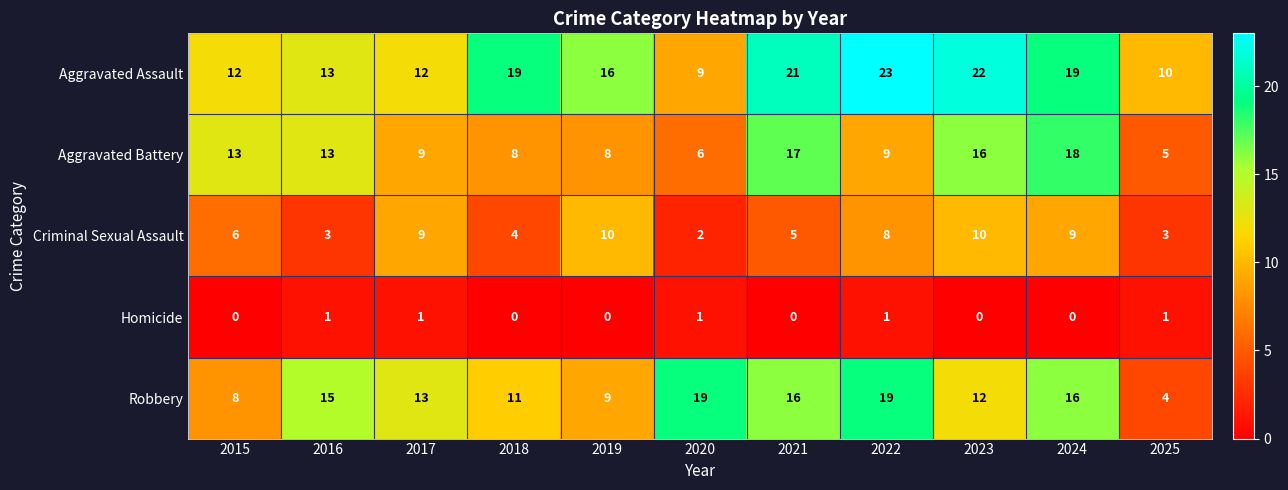

What is the maximum value for Aggravated Assault?

23